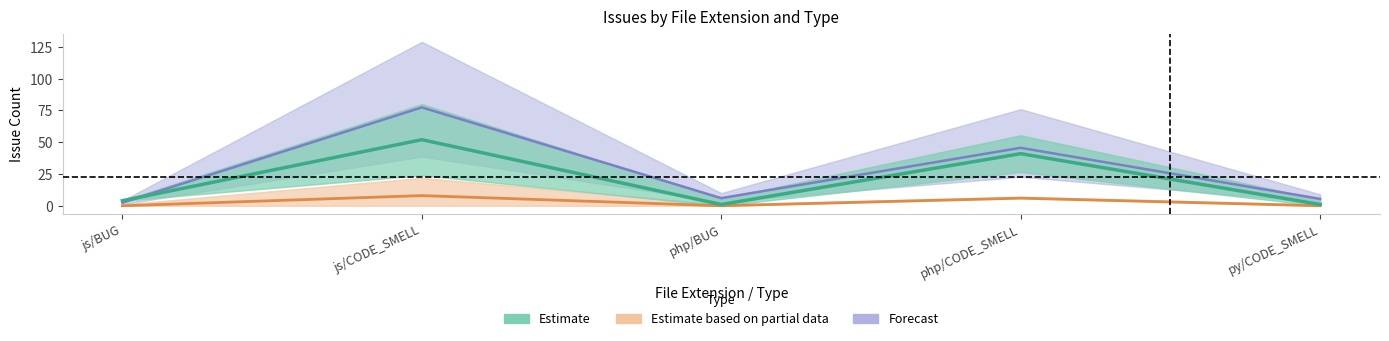

What is the difference between the second highest and minimum values in the MAJOR series?

40.0